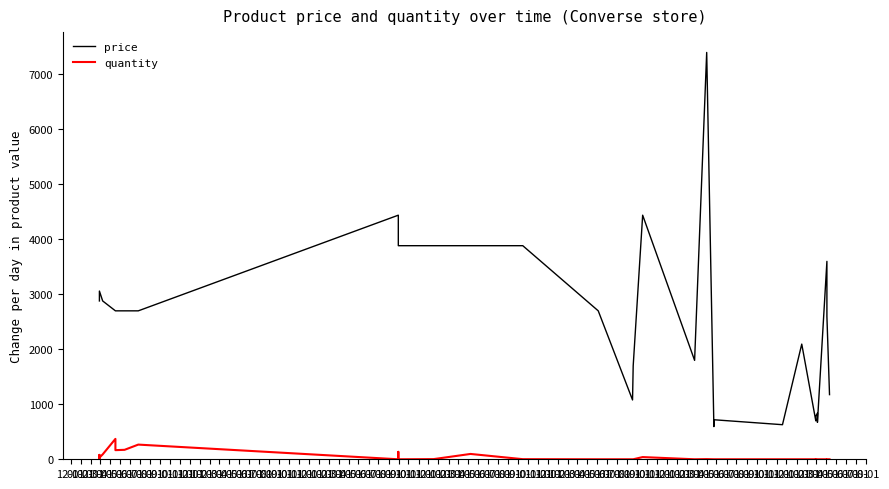

True or false: price and quantity cross at least once.

False